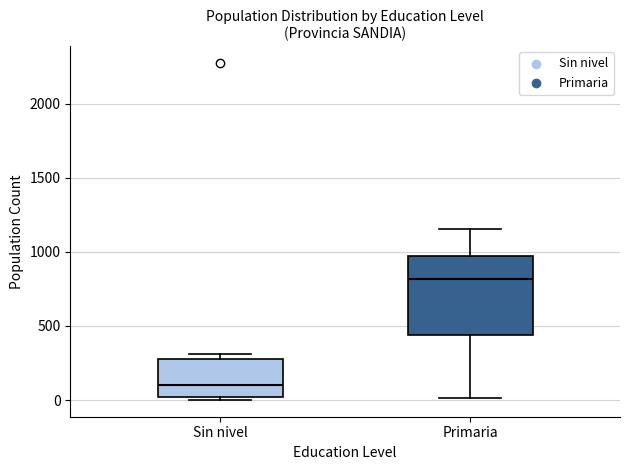

Reading left to right, read every box against the y-axis: the position of its median line, the range the box covers, and the ends of its whiskers. The values are not printed on the chart, so give them approximately, as read against the axis.

Sin nivel: median 100, box 0 to 300, whiskers 0 (just below the box's lower edge) to 300 (just above the box's upper edge)
Primaria: median 800, box 450 to 950, whiskers 0 to 1150